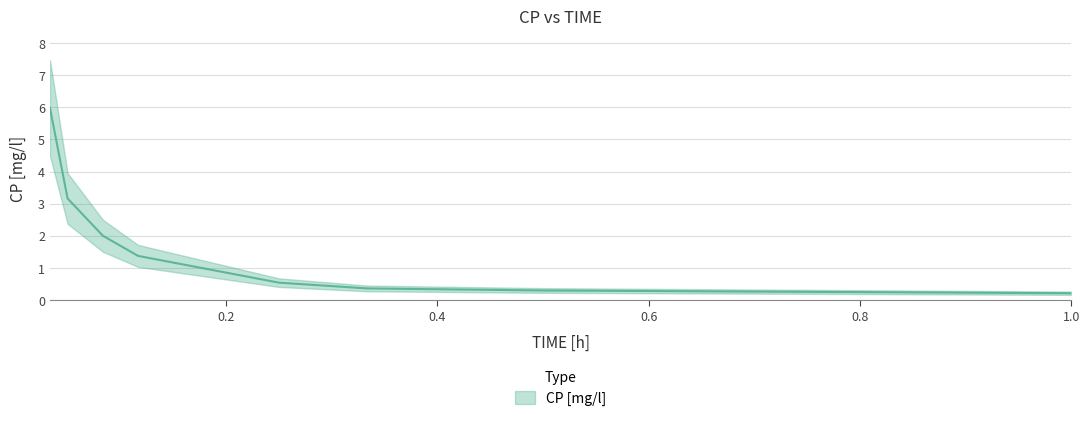

What is the difference between the second highest and minimum values?

3.0